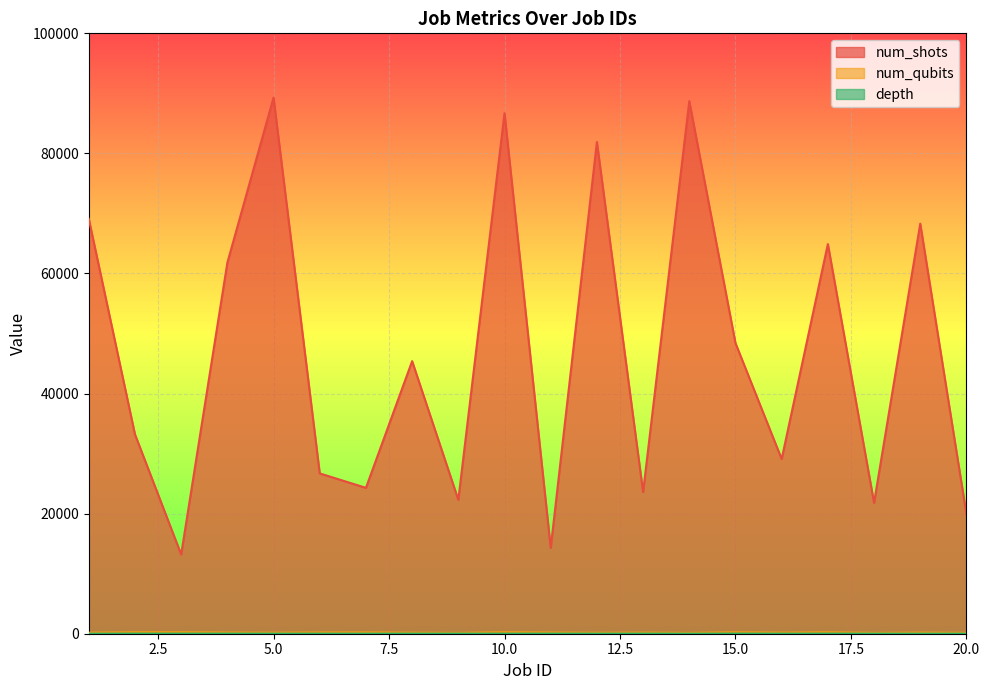

Is the value of num_shots at 17 greater than the value of num_qubits at 13?

Yes